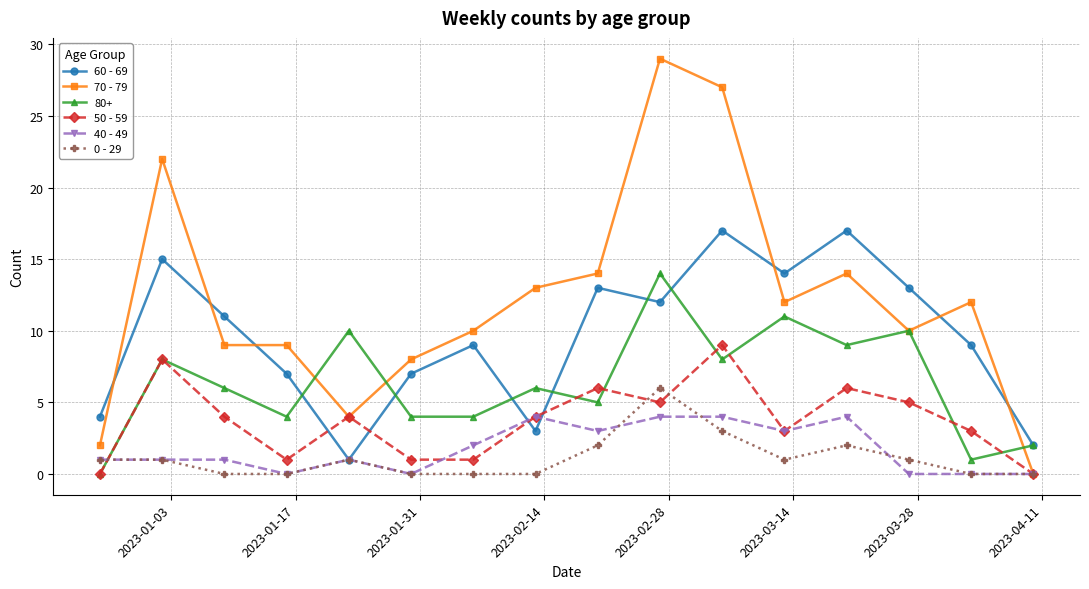

What is the highest value of the 60 - 69 series?

17